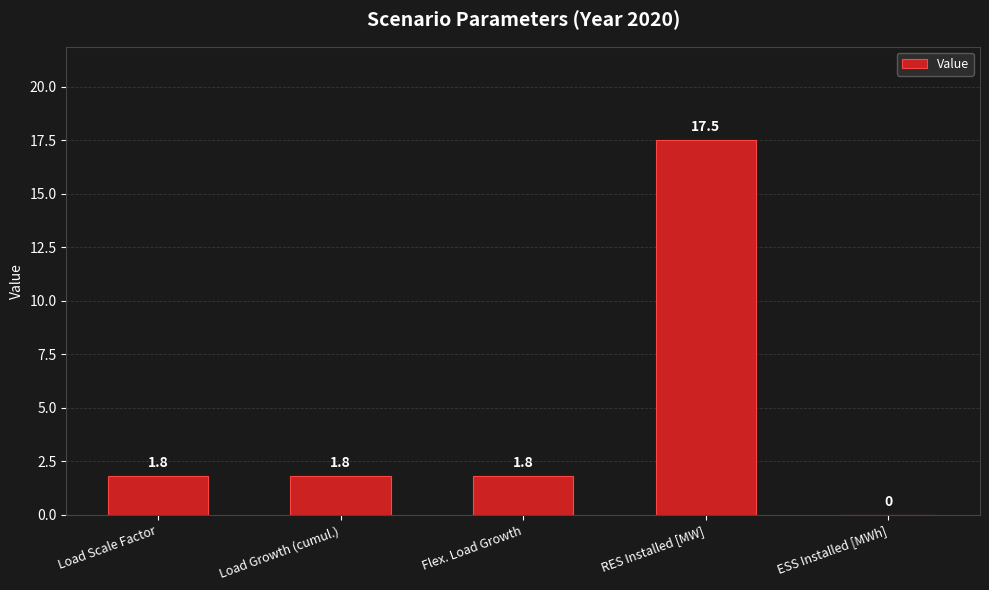

Is it true that the value at Load Scale Factor is 1.8?

True